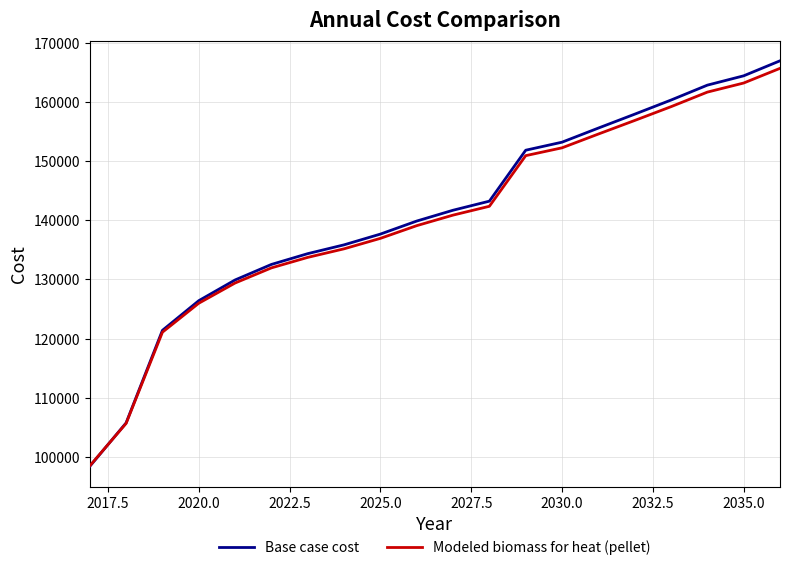

What is the maximum value for Base case cost?

166950.3